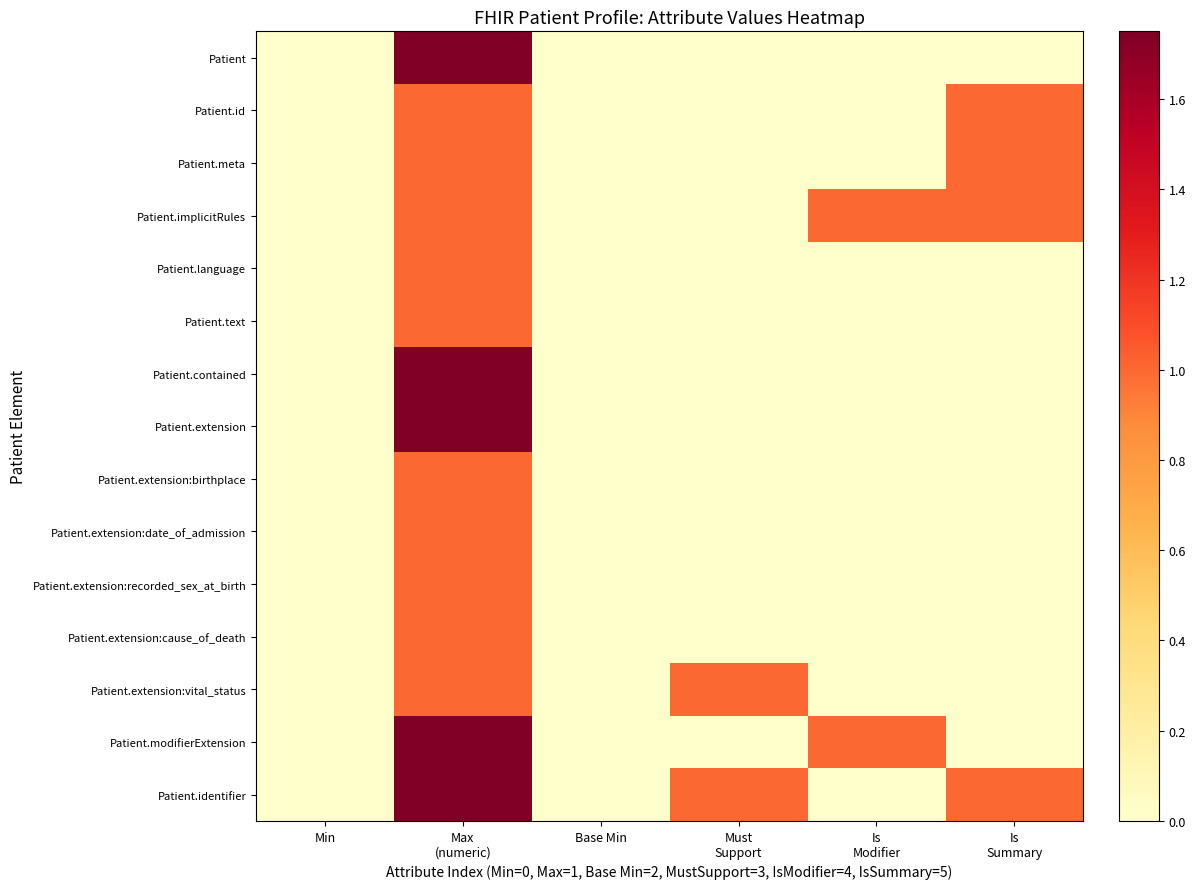

At which category is the sum across all series the highest?

Max
(numeric)